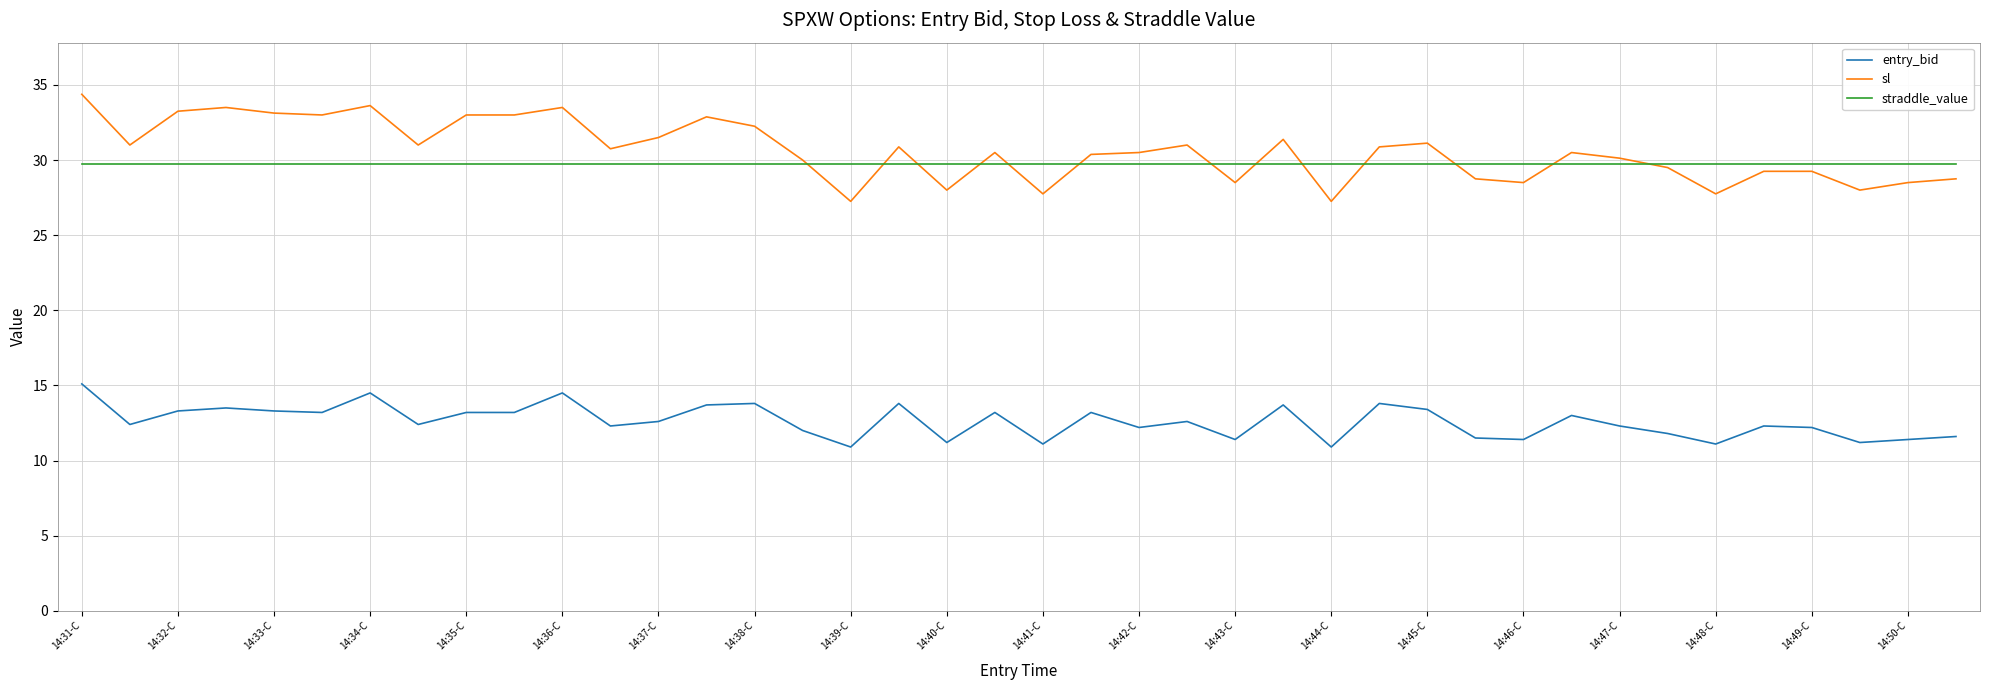

True or false: sl and entry_bid cross at least once.

False